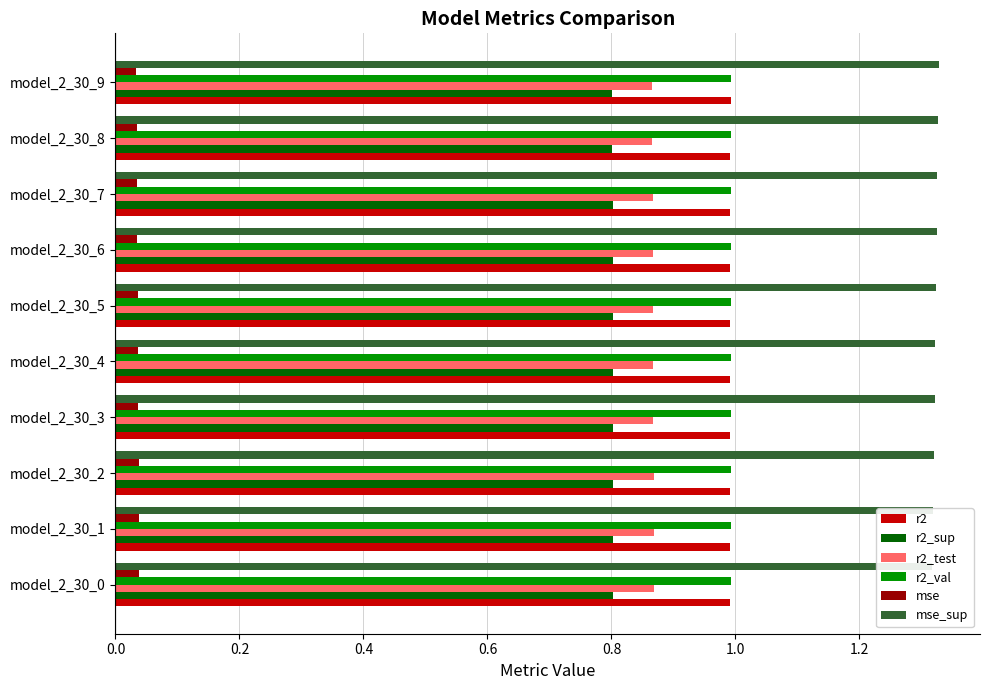

What is the sum of all r2_val values?

9.9